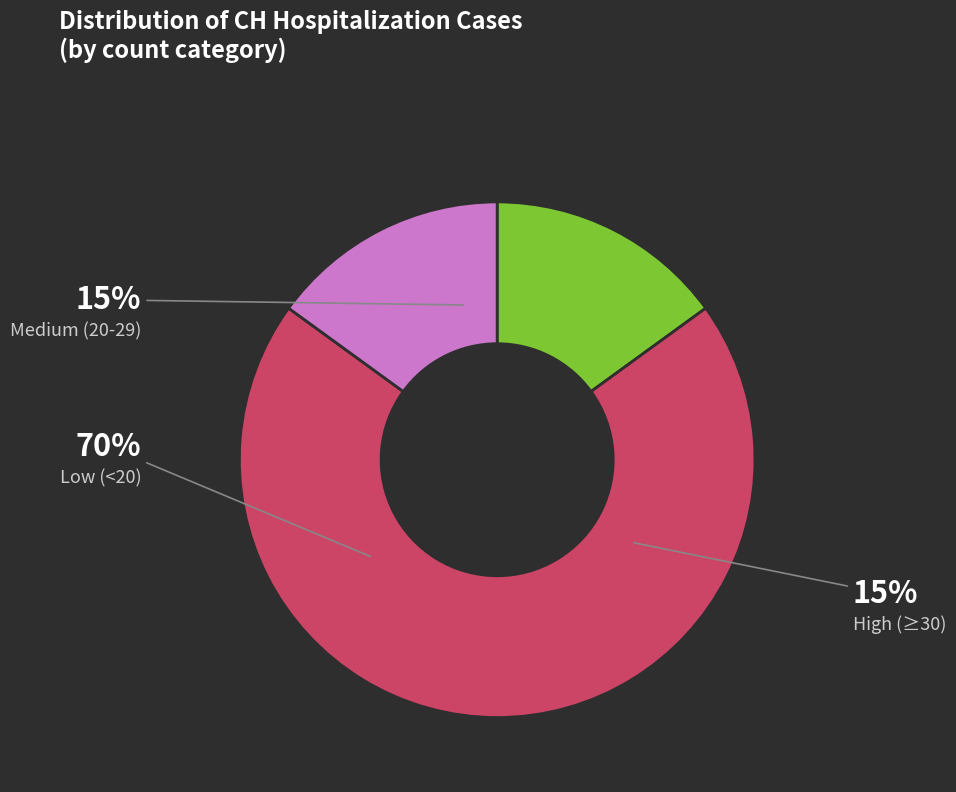

The 2020-06-06 slice represents 15% of the pie. True or false?

False